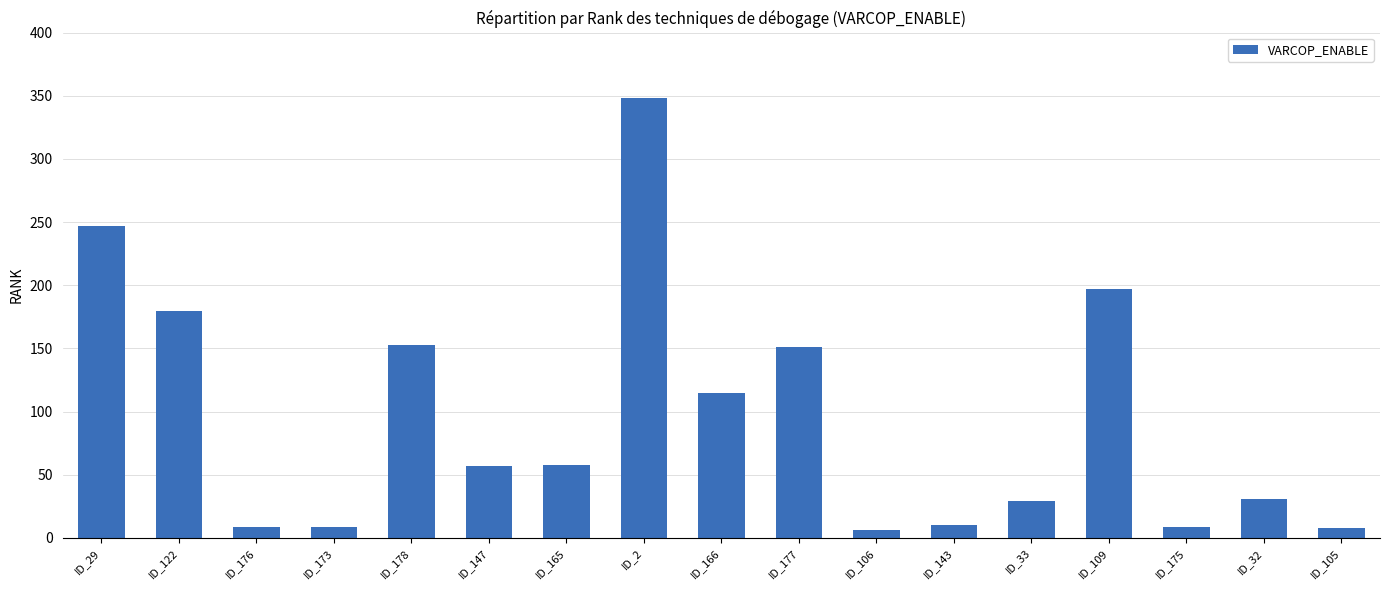

Where is the data nearest to the value 177?

ID_122